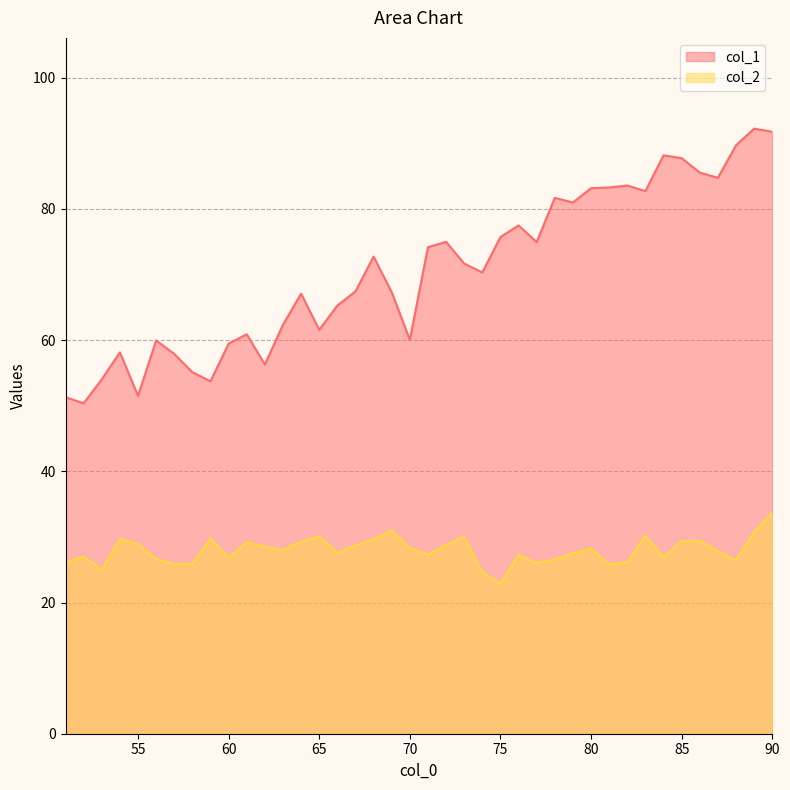

What is the minimum value shown in the chart?

22.8